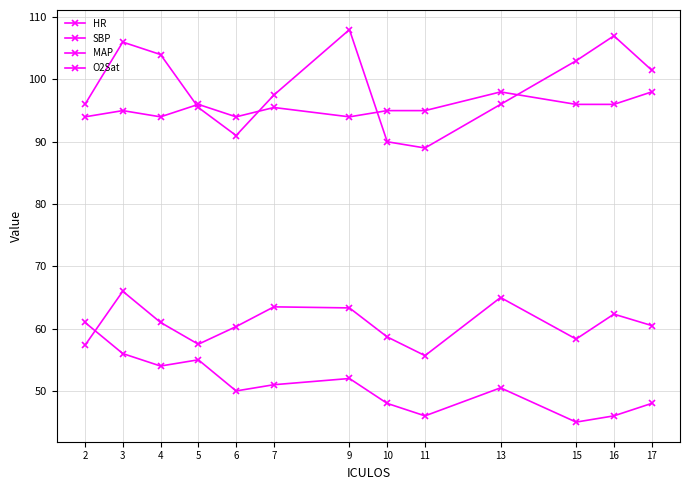

What is the total value across all series at 7?

307.5